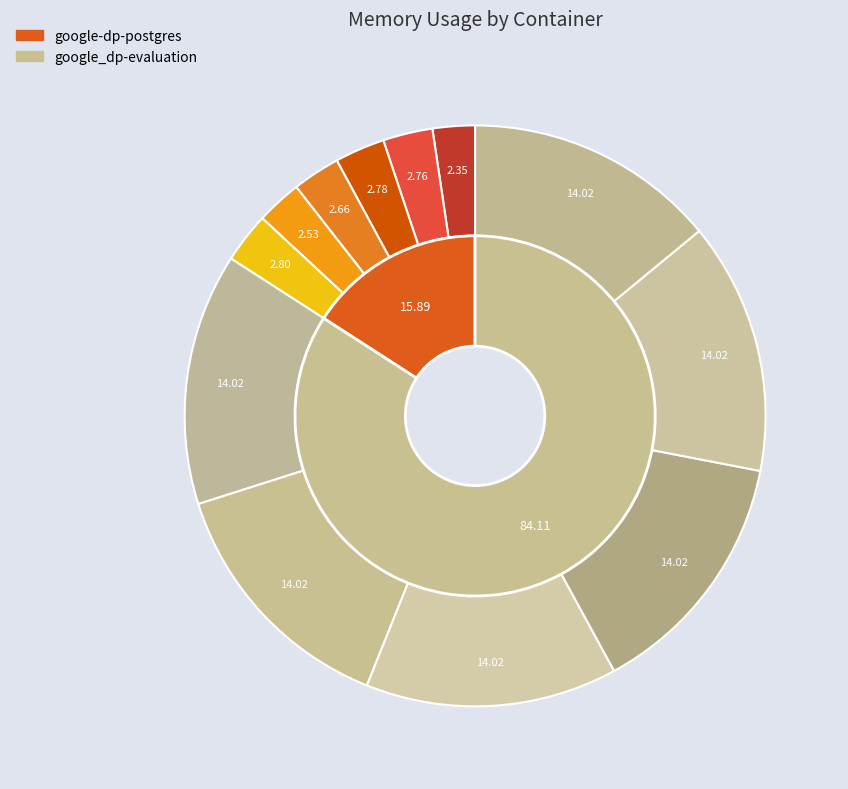

Which category has the smallest portion of the pie?

google-dp-postgres